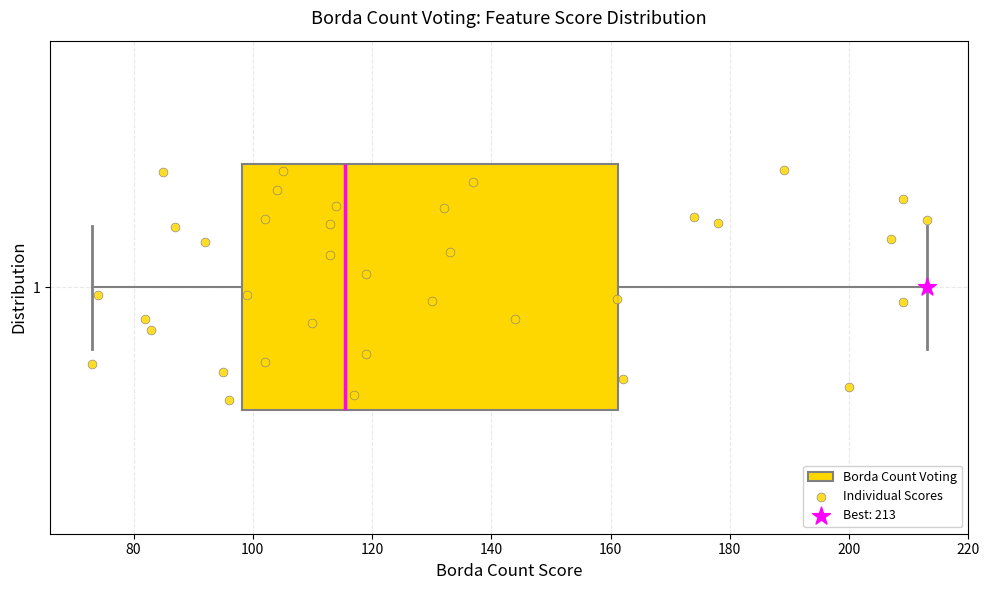

Transcribe this box plot: give where the median line is, the range the box spans, and where the two whiskers end, as read against the x-axis. The values are not printed on the chart, so give them approximately, as read against the axis.

median 116, box 98 to 162, whiskers 74 to 214